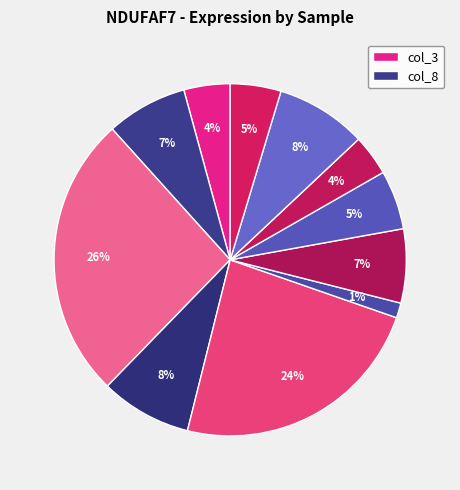

How many segments does this pie chart have?

11